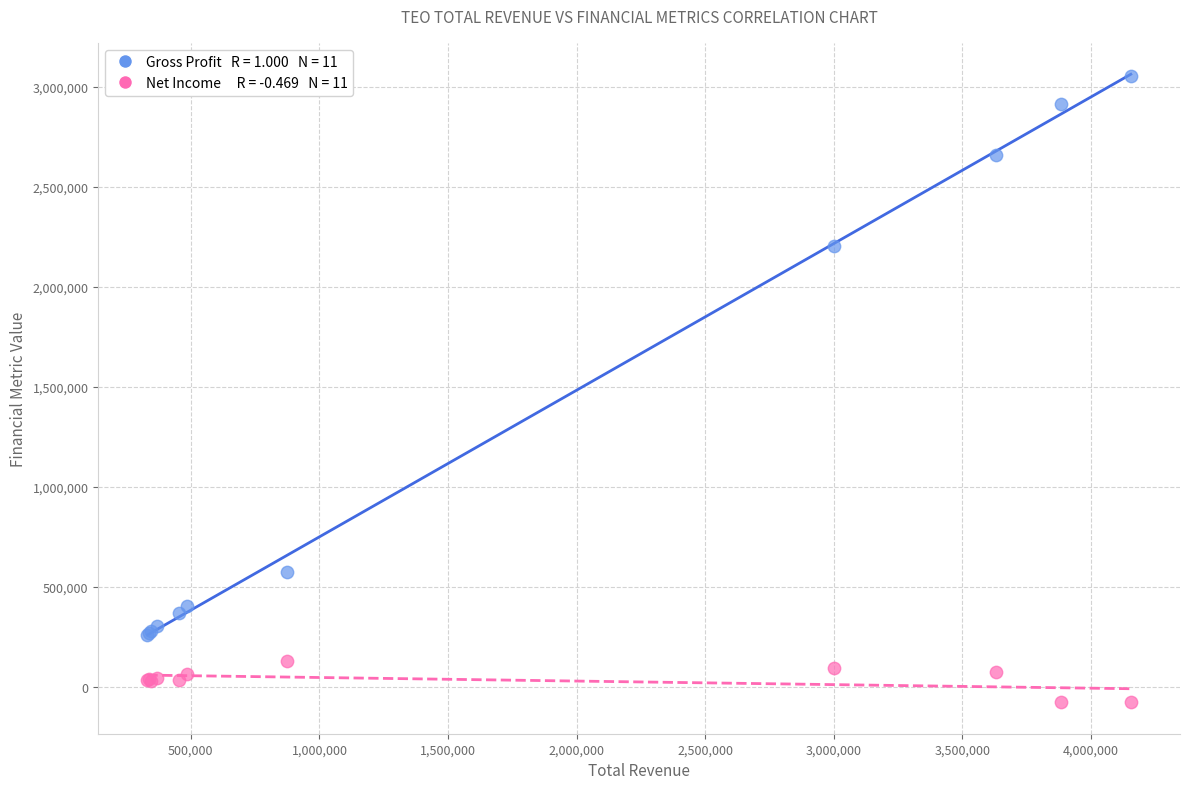

Across all series, what Y value is closest to 1488600?

2206700